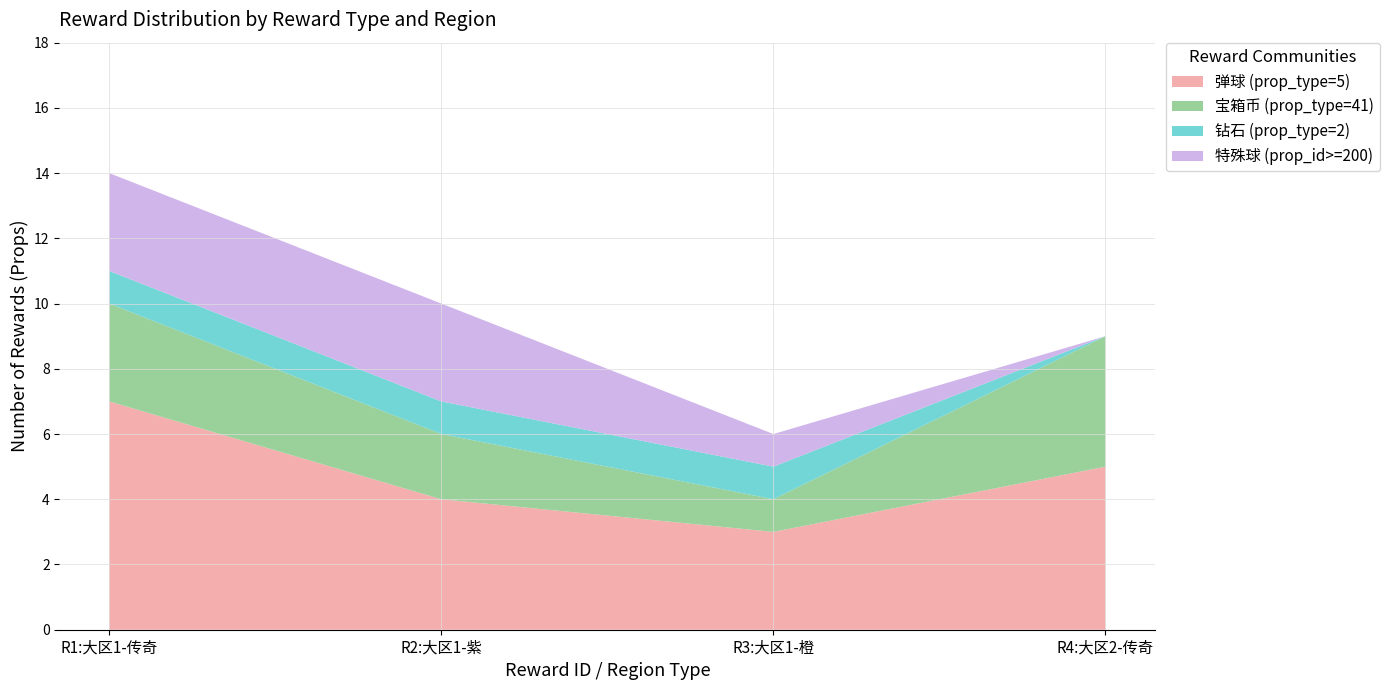

Which category has the lowest value in the 弹球 (prop_type=5) series?

R3:大区1-橙